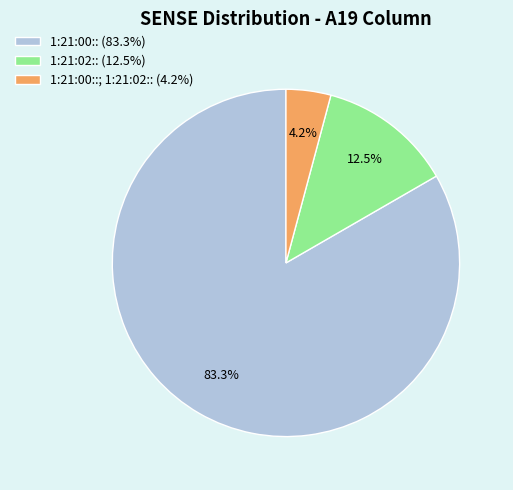

How many slices are in this pie chart?

3